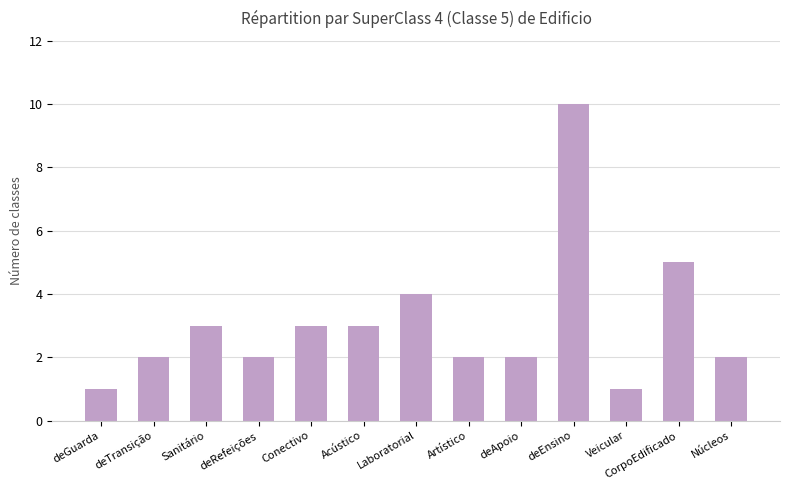

What is the difference between the maximum and minimum values?

9